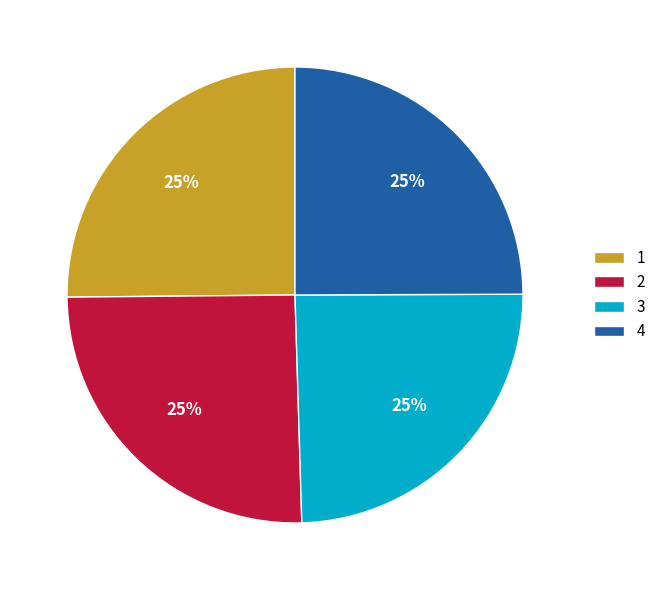

To the nearest percent, what is the average slice percentage?

25%